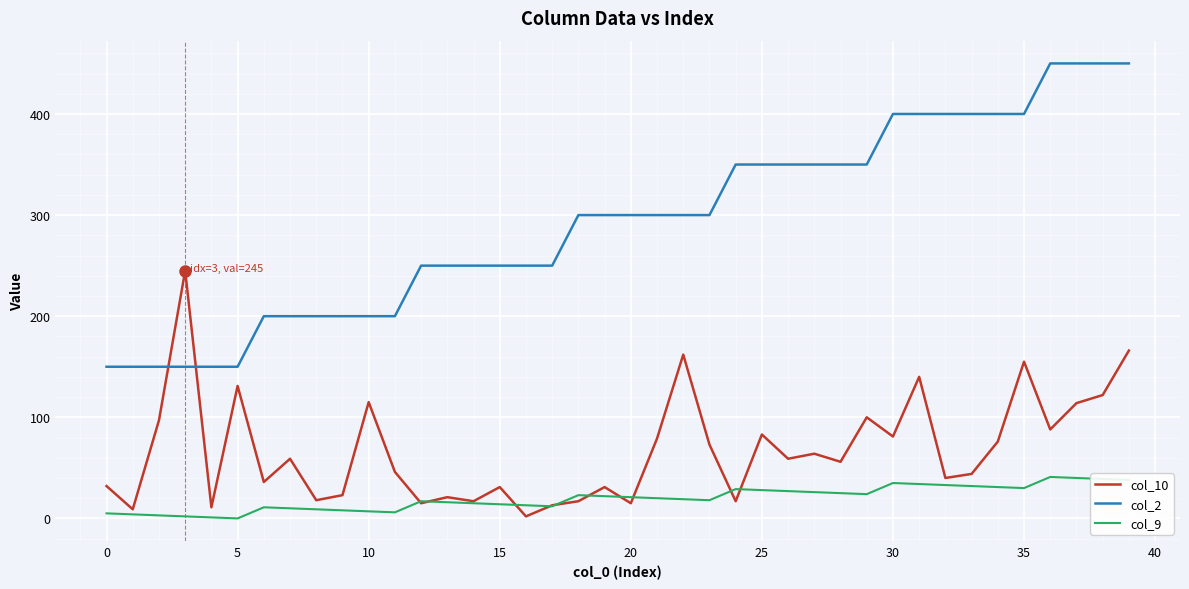

True or false: col_2 and col_10 cross at least once.

True